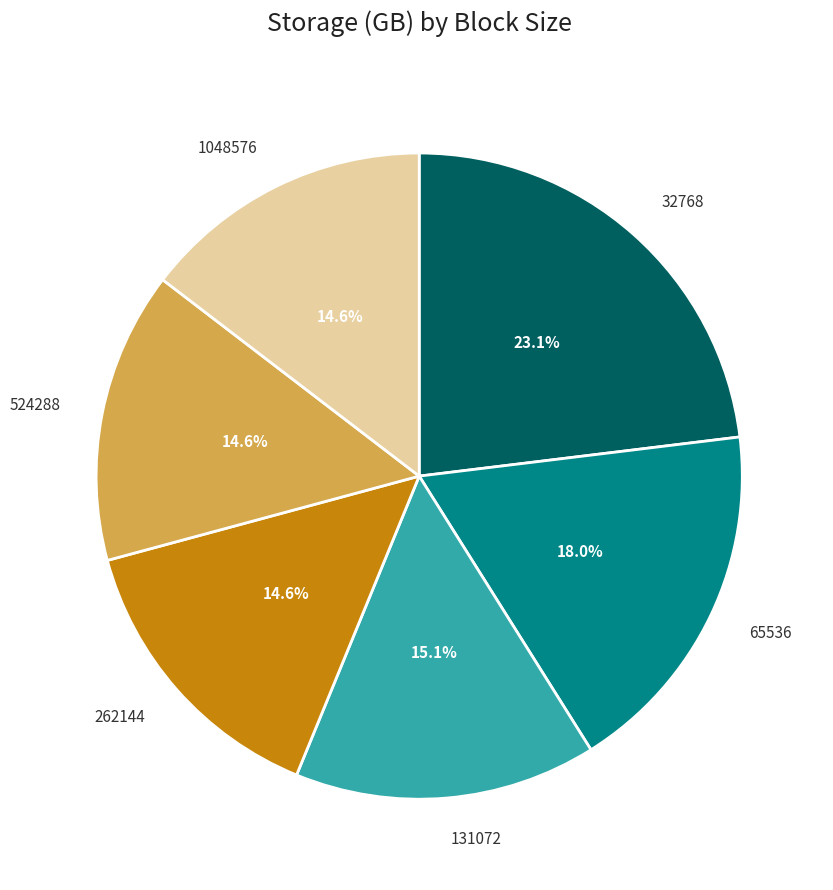

Combined, what portion of the pie is 131072 and 524288?

29.7%